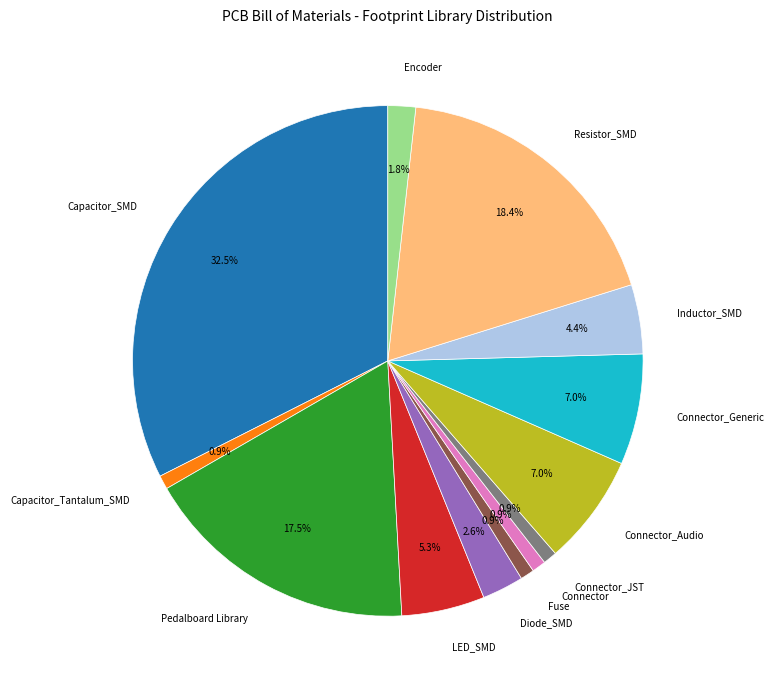

Which has a higher value, Resistor_SMD or Fuse?

Resistor_SMD